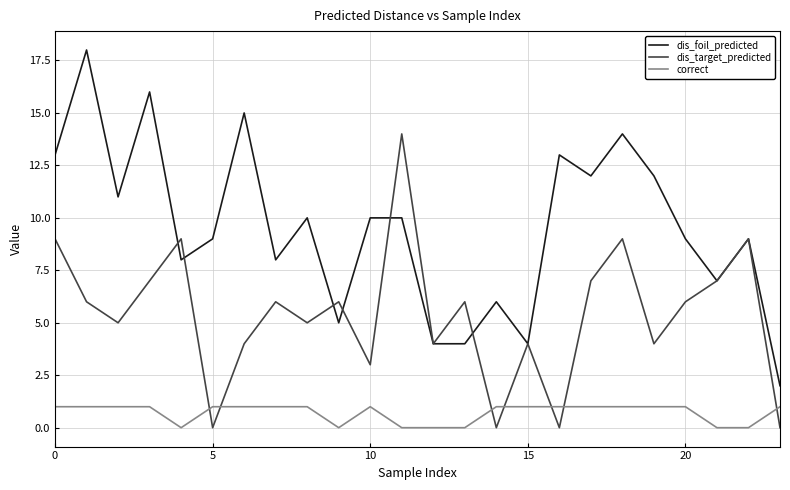

True or false: dis_target_predicted and correct intersect in this chart.

True